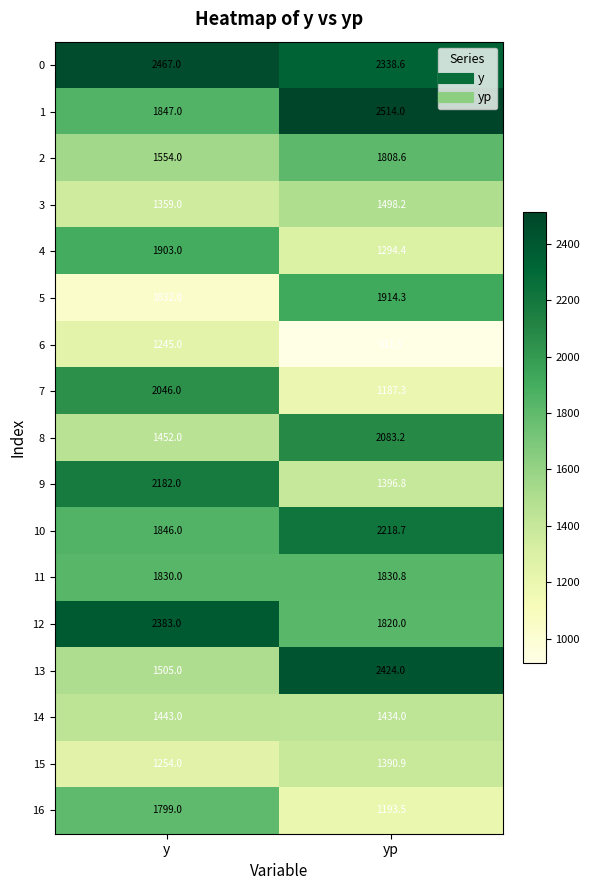

What is the difference between the maximum and minimum values in the 14 series?

9.0